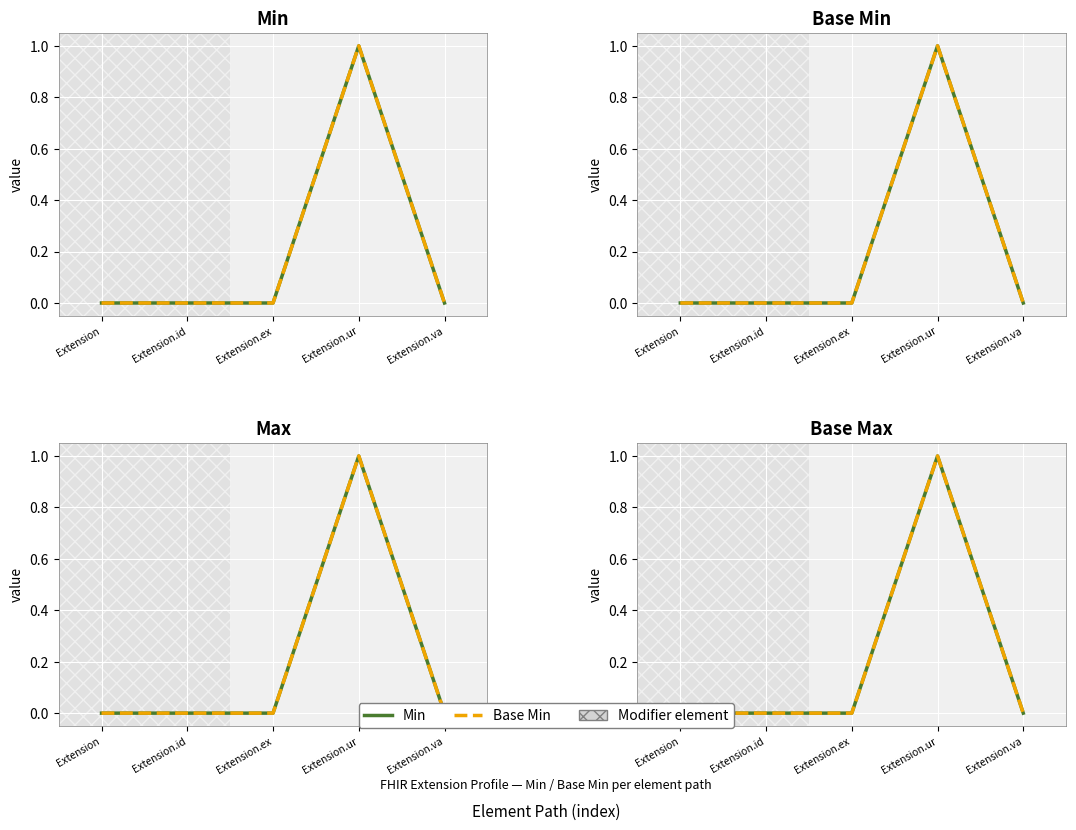

At which label is Min closest to 0?

Extension